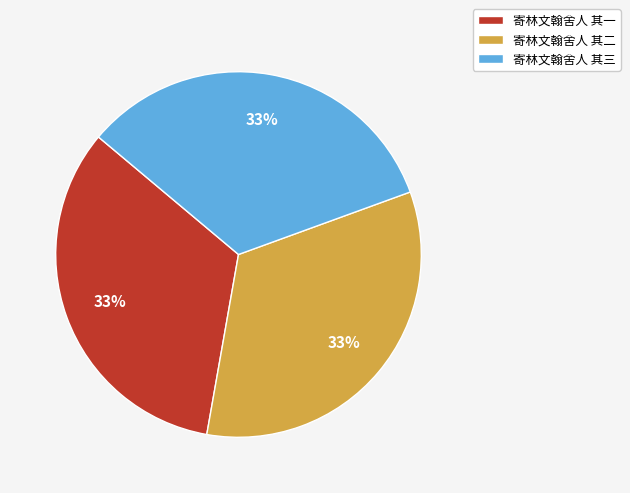

How many segments does this pie chart have?

3